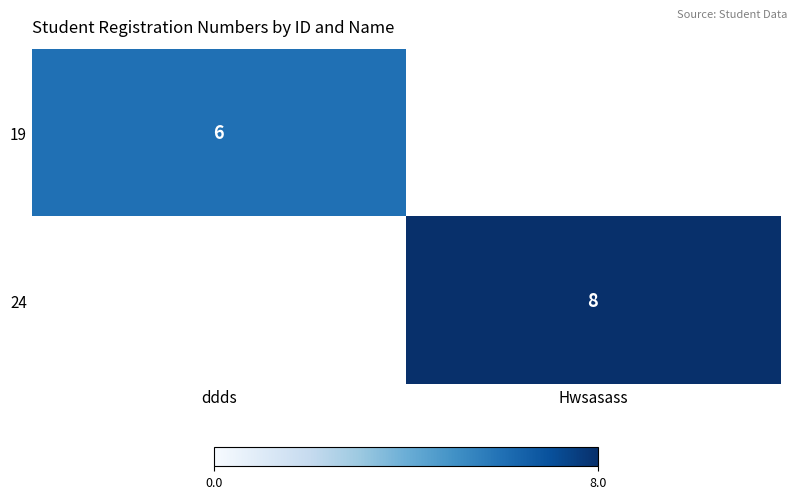

List the series in order of their overall mean, highest first.

24, 19